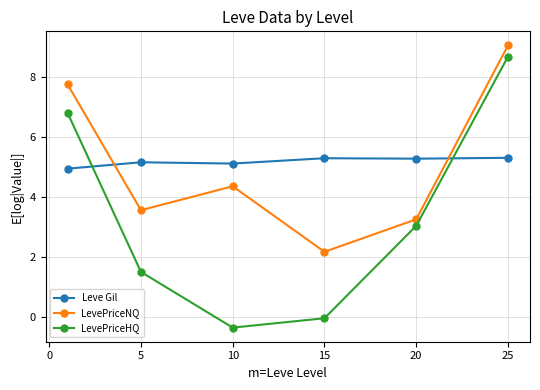

How many values in the LevePriceNQ series are below 4?

3